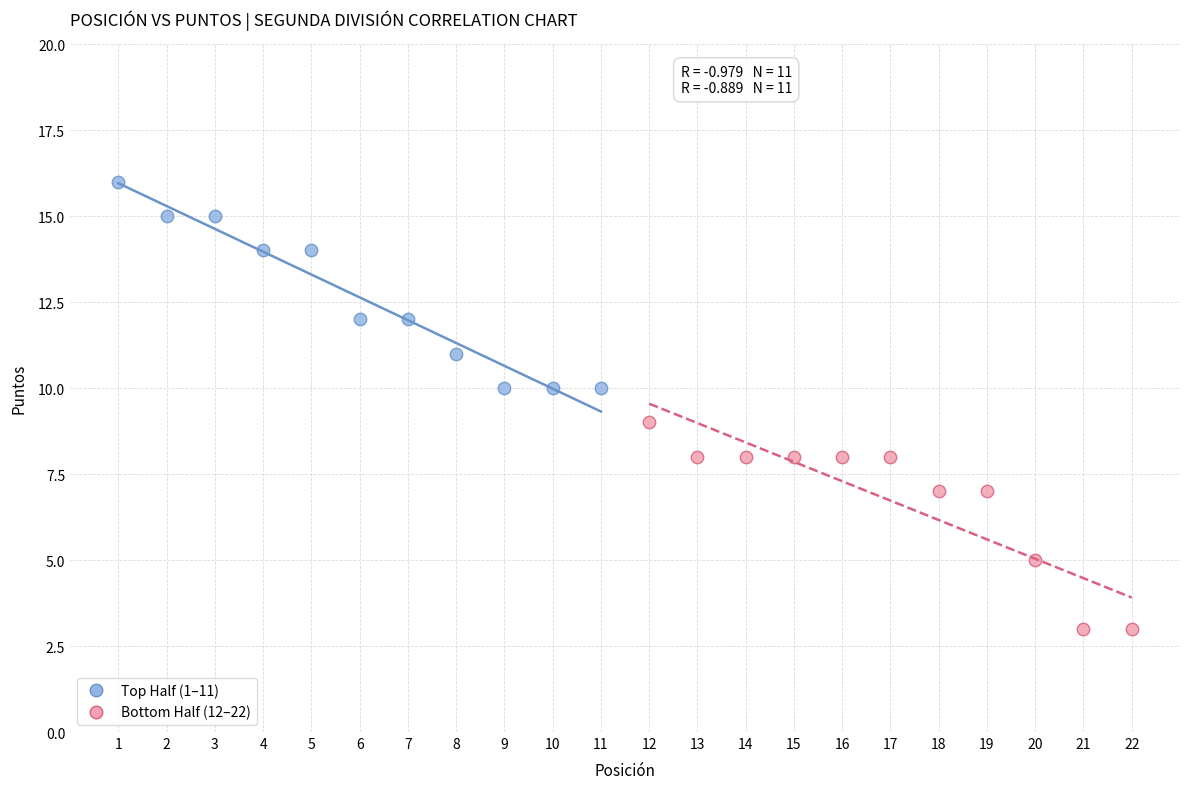

What are all the series names shown in the legend?

Top Half (1–11), Bottom Half (12–22)